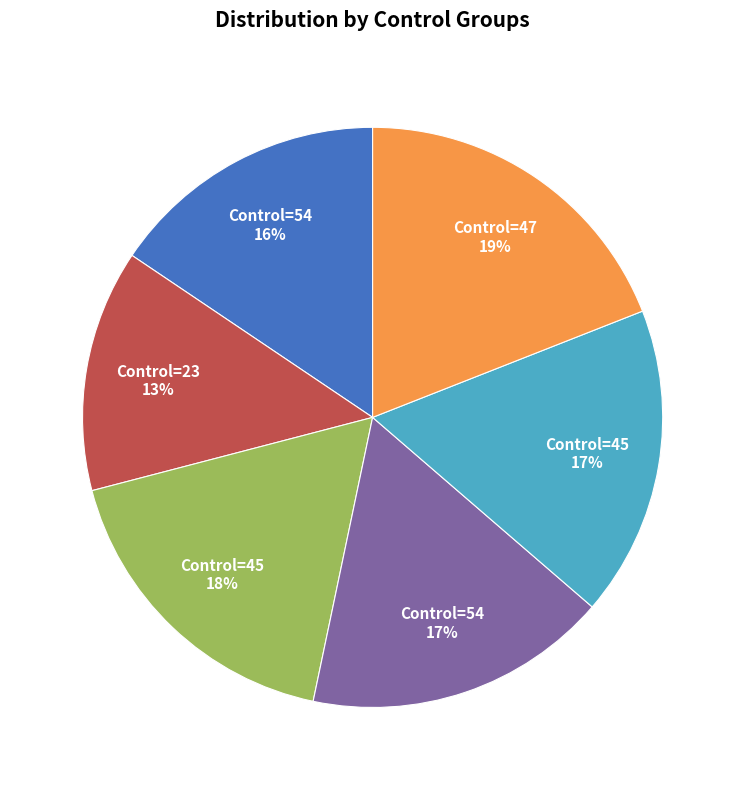

Is there any slice that represents more than half of the pie?

No